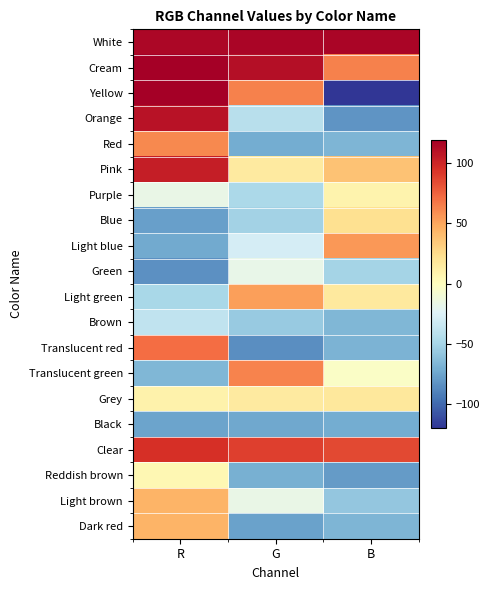

What is the spread (max minus min) of values at G?

201.0